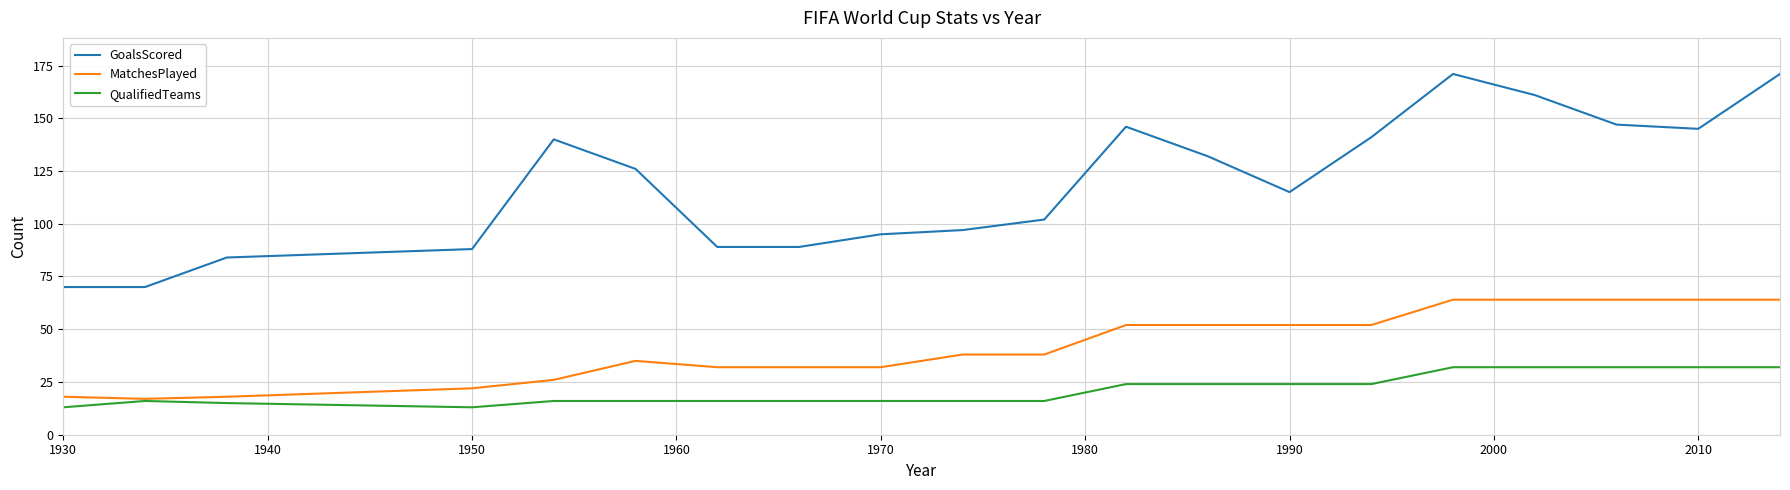

Which series has the largest range (max minus min)?

GoalsScored